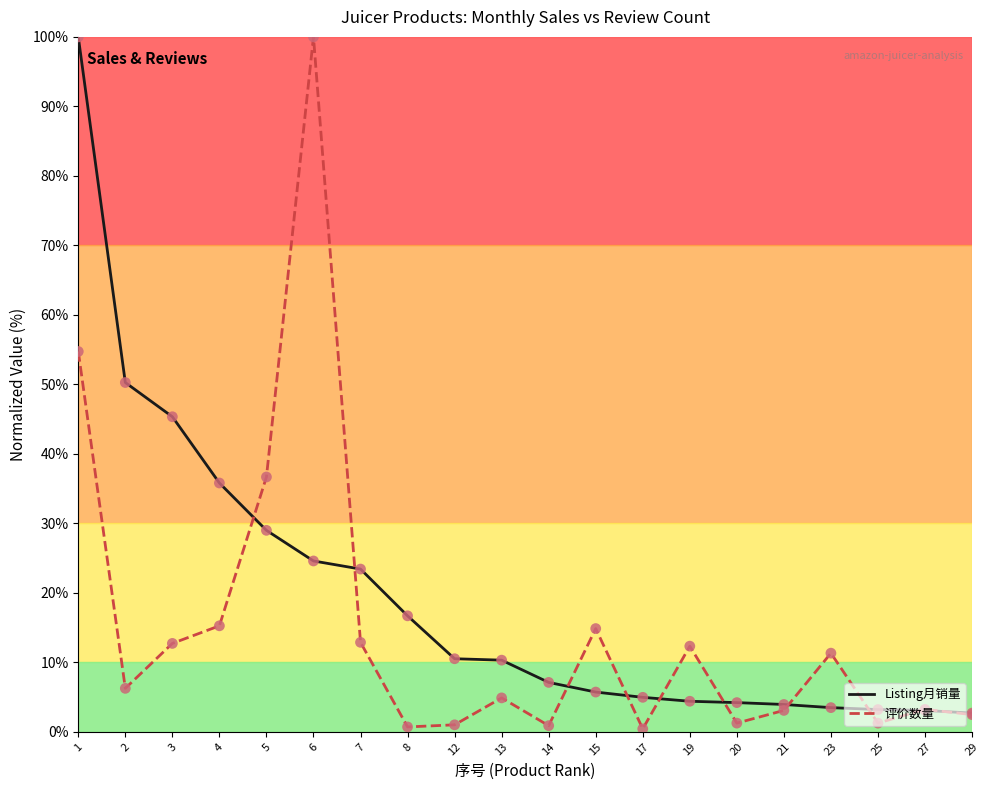

What is the difference between the highest and lowest values at 6?

75.4